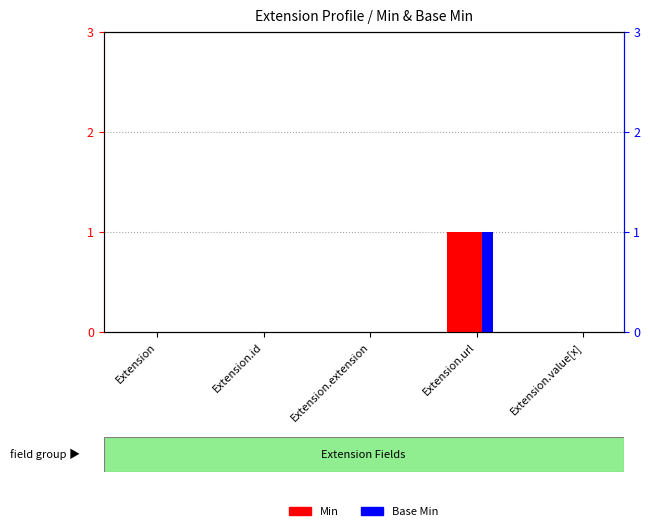

At which label does Base Min reach its peak?

Extension.url